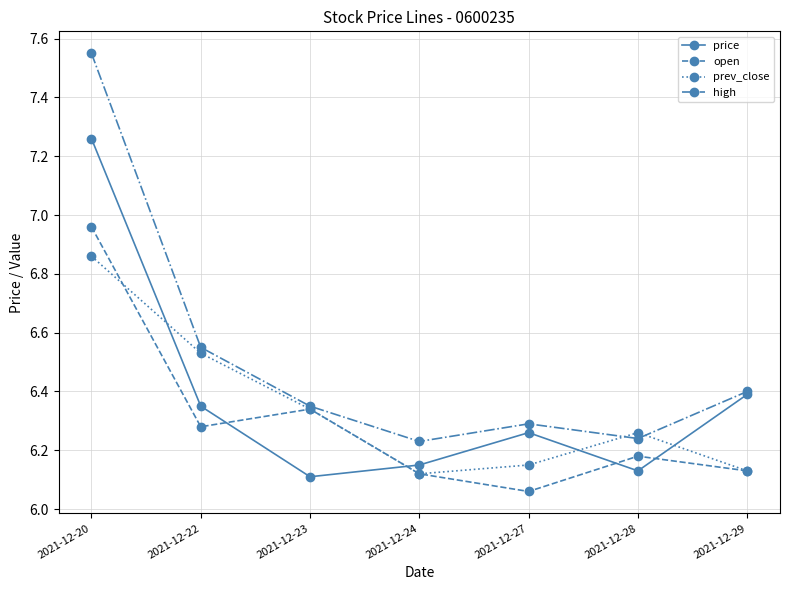

Is it true that price equals 6.3 at 2021-12-27?

True